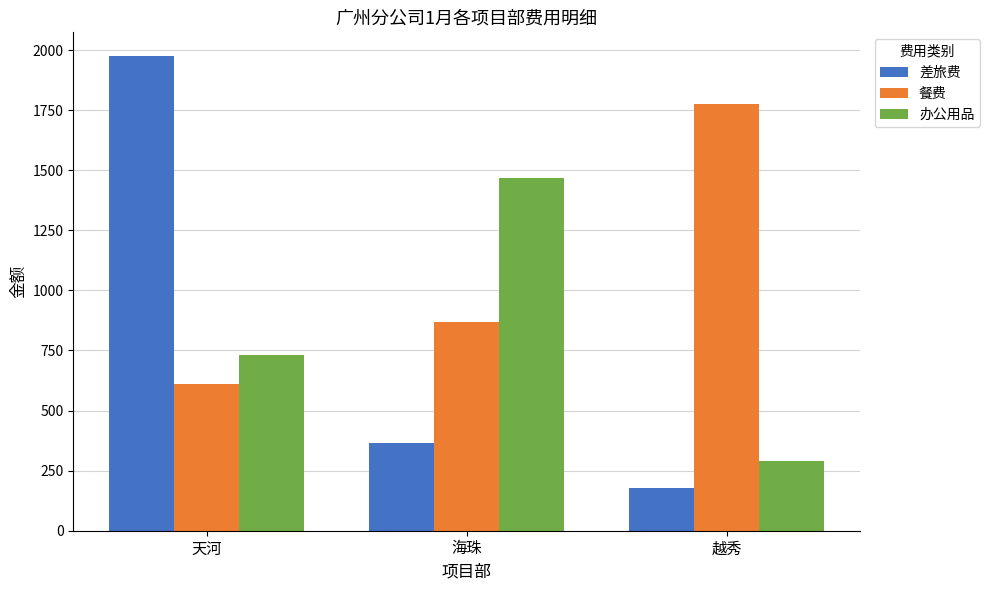

Reading right to left, extract all data points from this chart.

差旅费: 178	367	1975
餐费: 1774	870	609
办公用品: 291	1466	733